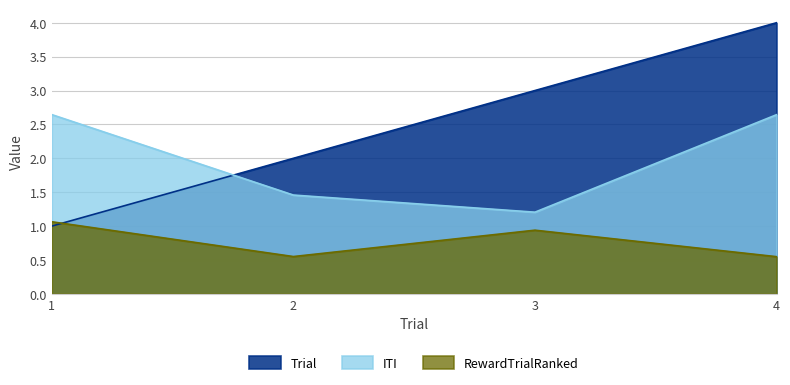

Reading left to right, what are all the values shown in this chart?

Trial: 1=1.0	2=2.0	3=3.0	4=4.0
ITI: 1=2.6	2=1.5	3=1.2	4=2.6
RewardTrialRanked: 1=1.1	2=0.6	3=0.9	4=0.5